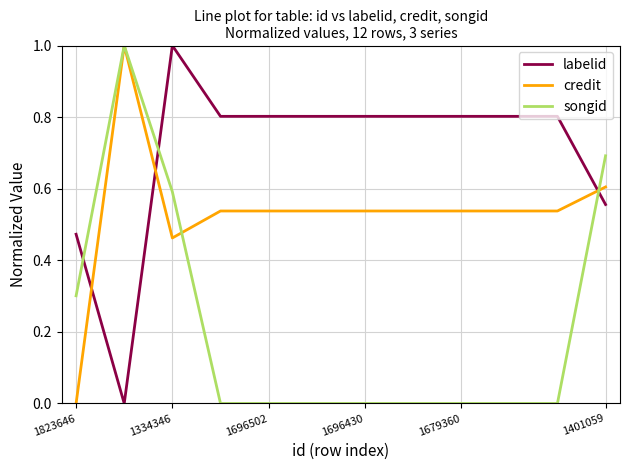

Count the credit values in the range 0 to 1.

12